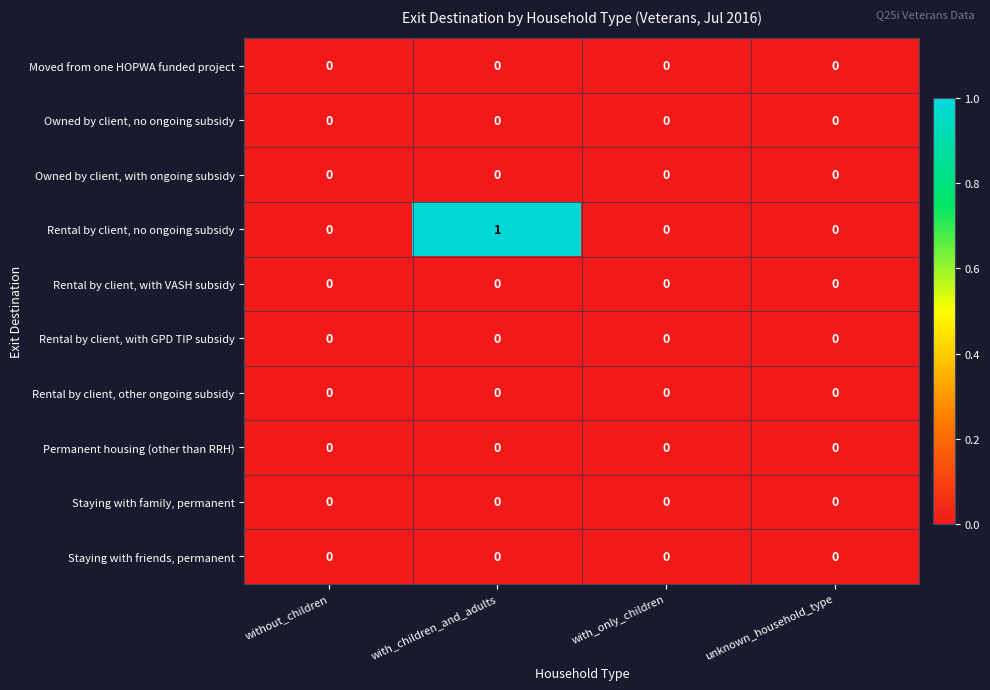

Which series changed the most between with_children_and_adults and unknown_household_type?

Rental by client, no ongoing subsidy